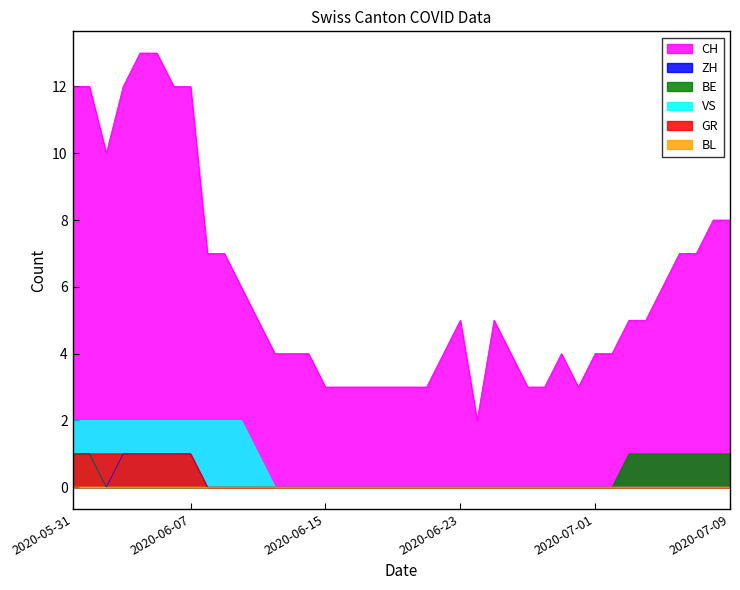

At which label is CH closest to 7?

2020-06-08